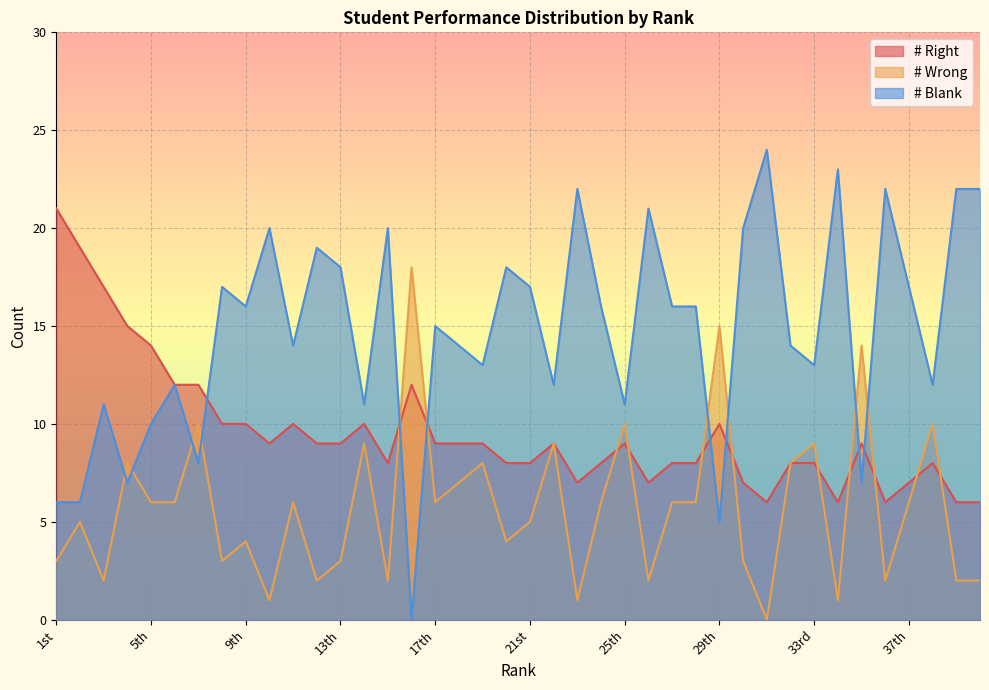

Is it true that # Blank equals 11 at 14th?

True